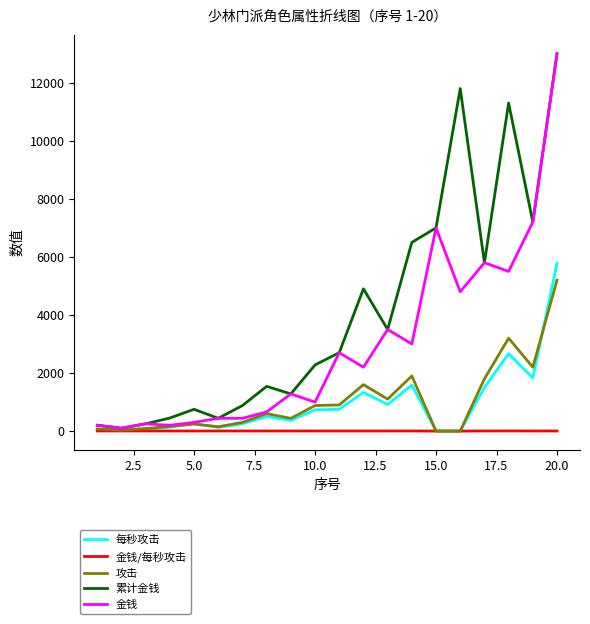

What is the greatest value displayed?

13000.0